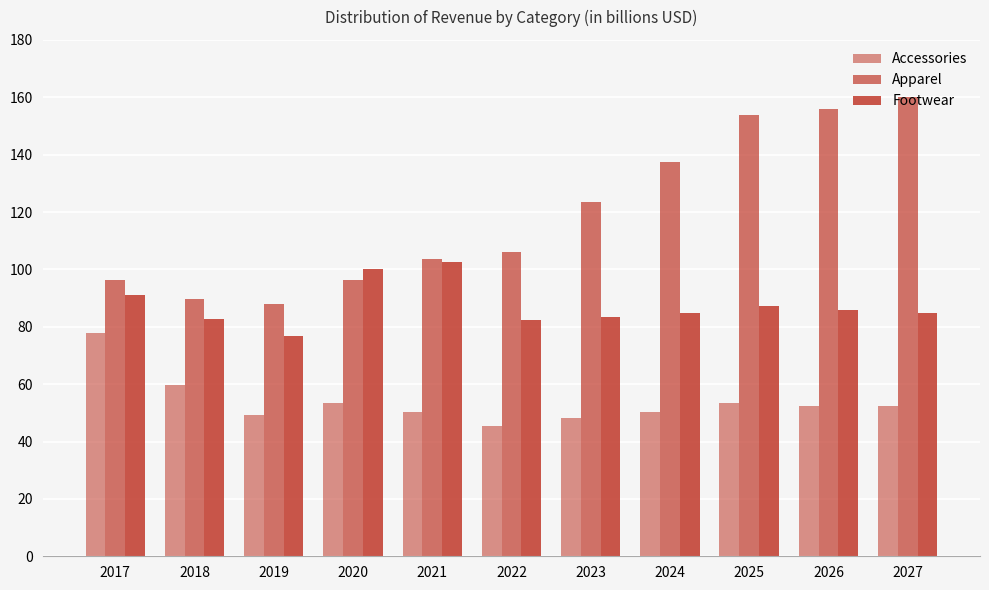

List the series in order of their overall mean, lowest first.

Accessories, Footwear, Apparel